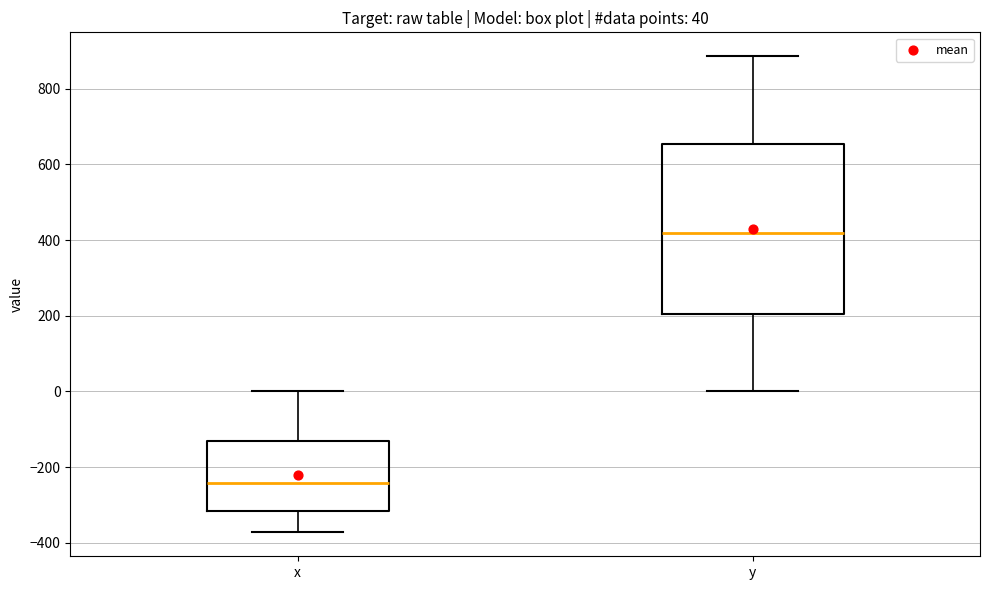

Which box has the highest median line?

y